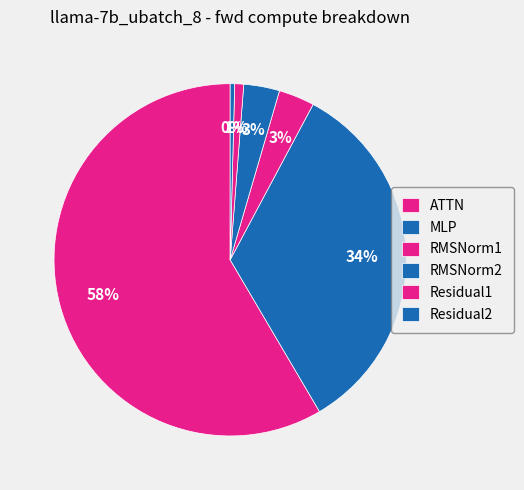

The RMSNorm2 slice represents 10% of the pie. True or false?

False